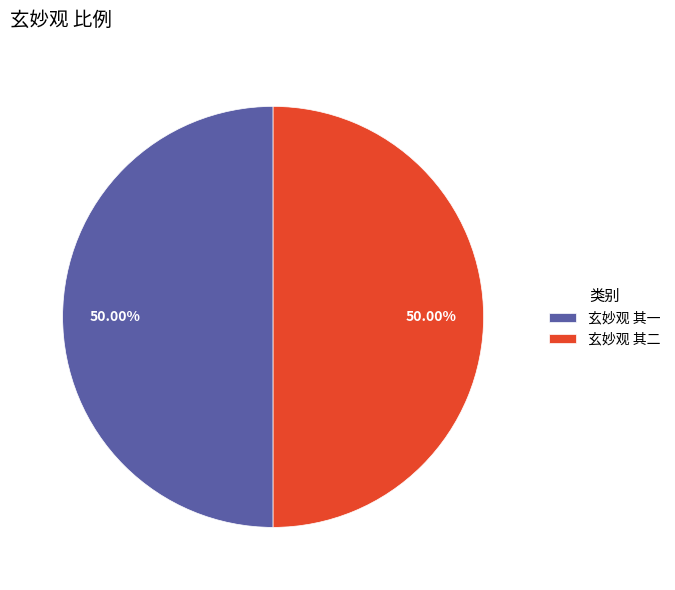

What is the ratio of the value at 玄妙观 其一 to the value at 玄妙观 其二?

1.0